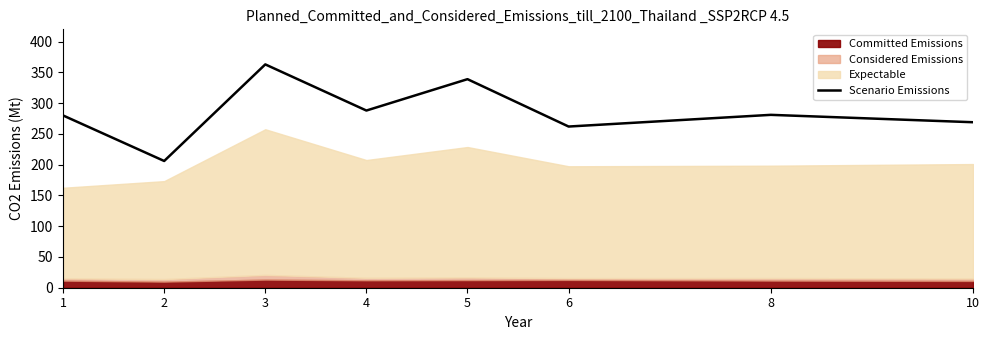

List the labels in order of value, largest first.

3, 5, 4, 8, 1, 10, 6, 2